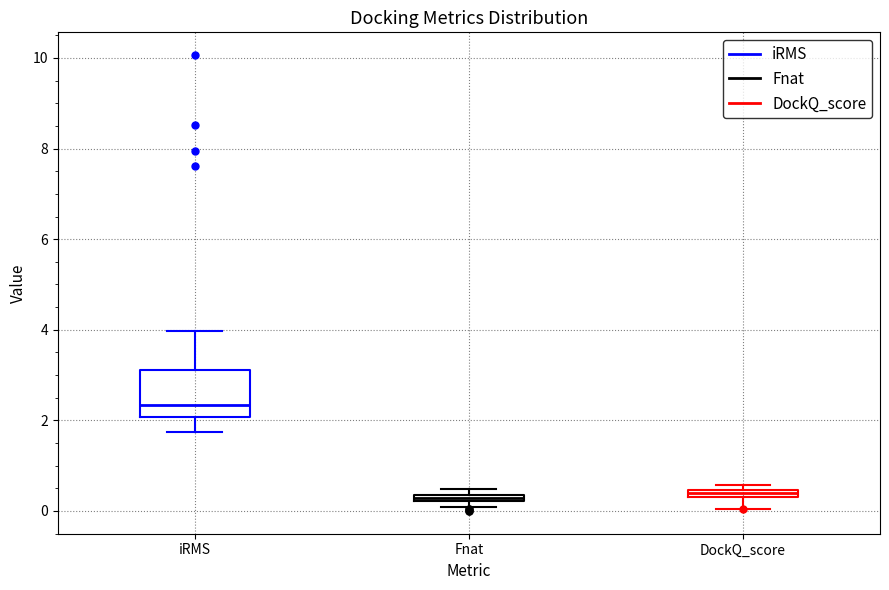

Which box's median line is the highest?

iRMS